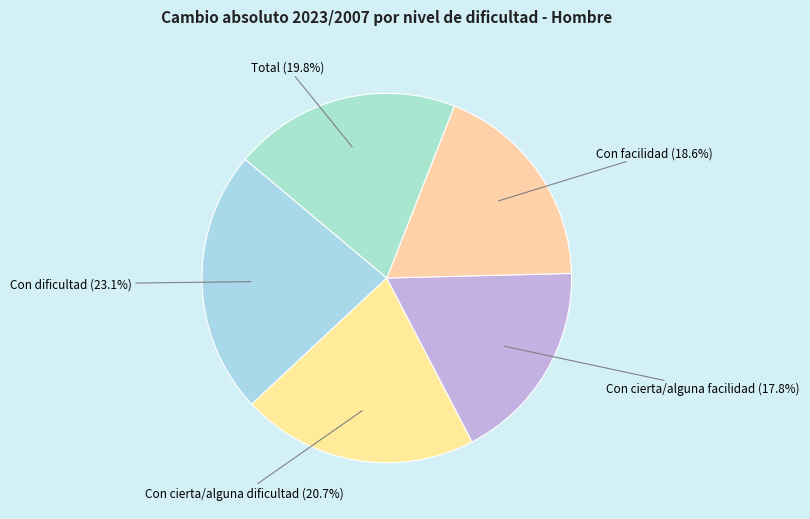

To the nearest percent, what is the difference between the largest and smallest slice percentages?

5%